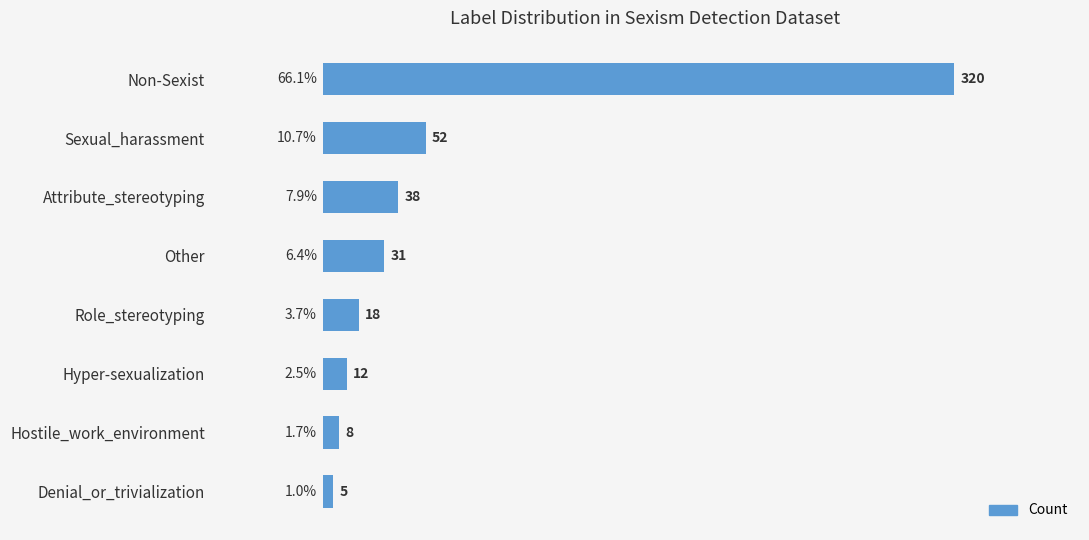

What is the smallest value displayed?

5